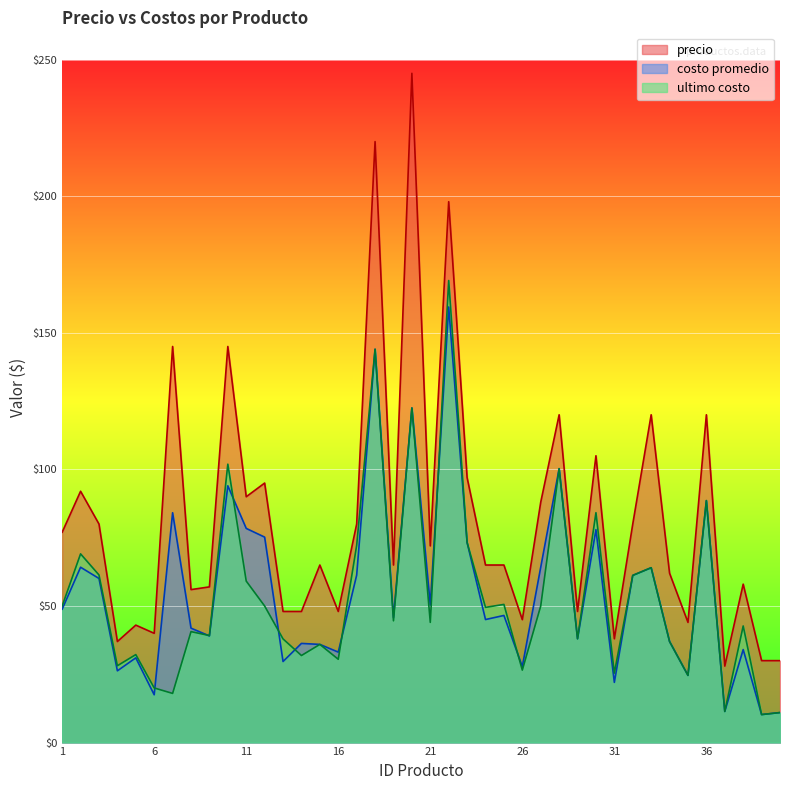

The value of costo promedio at 15 is 59.6. True or false?

False